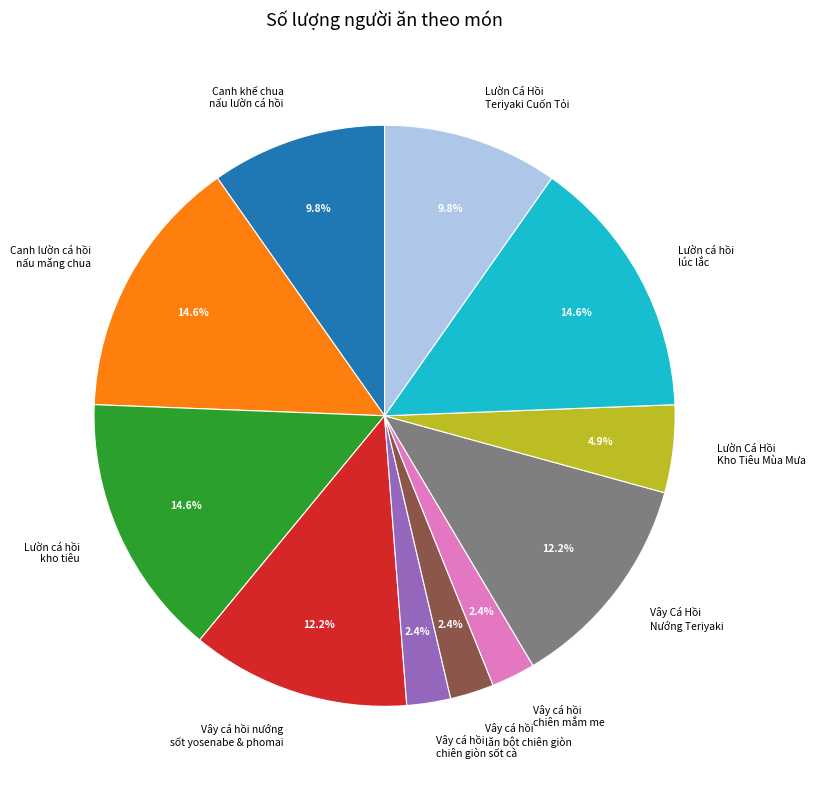

Does any single category account for the majority?

No